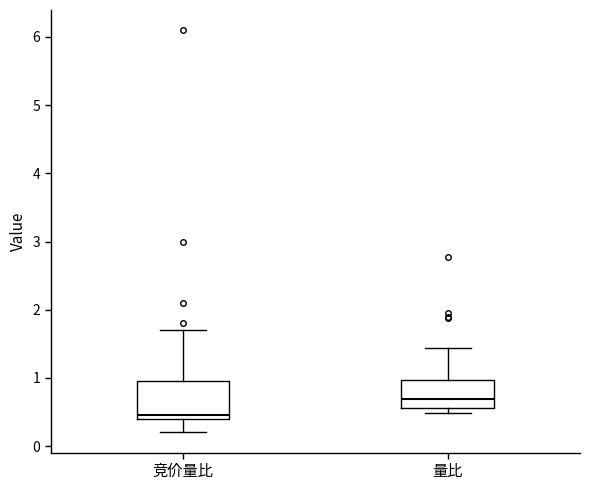

Which box is the tallest, from its lower edge to its upper edge?

竞价量比